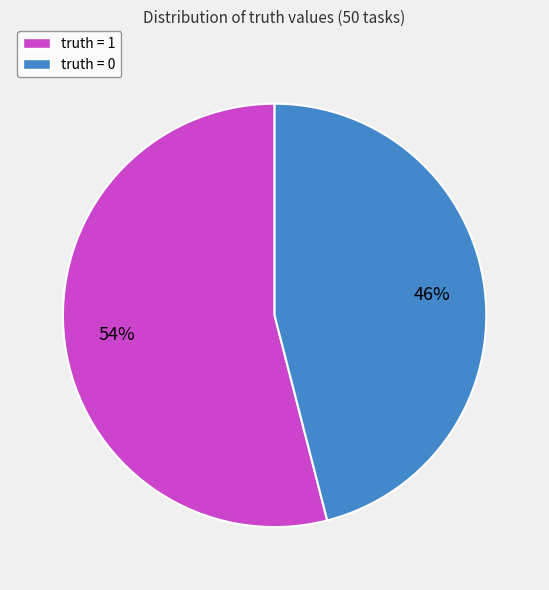

How many segments does this pie chart have?

2